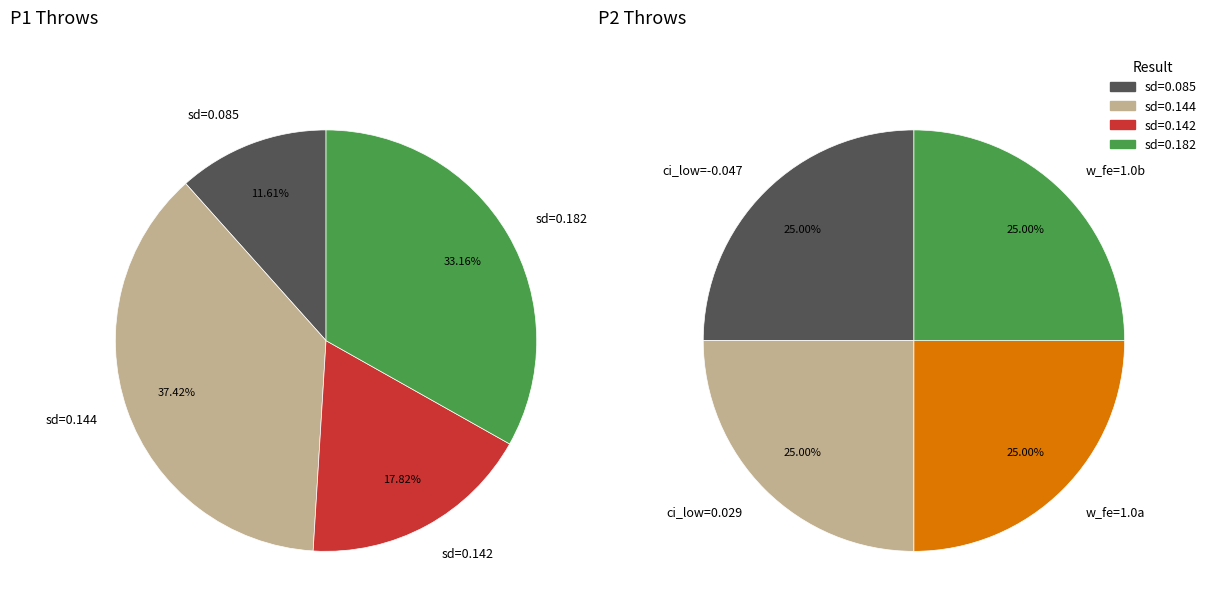

What portion of the pie excludes 0.08543332577747112?

88.4%